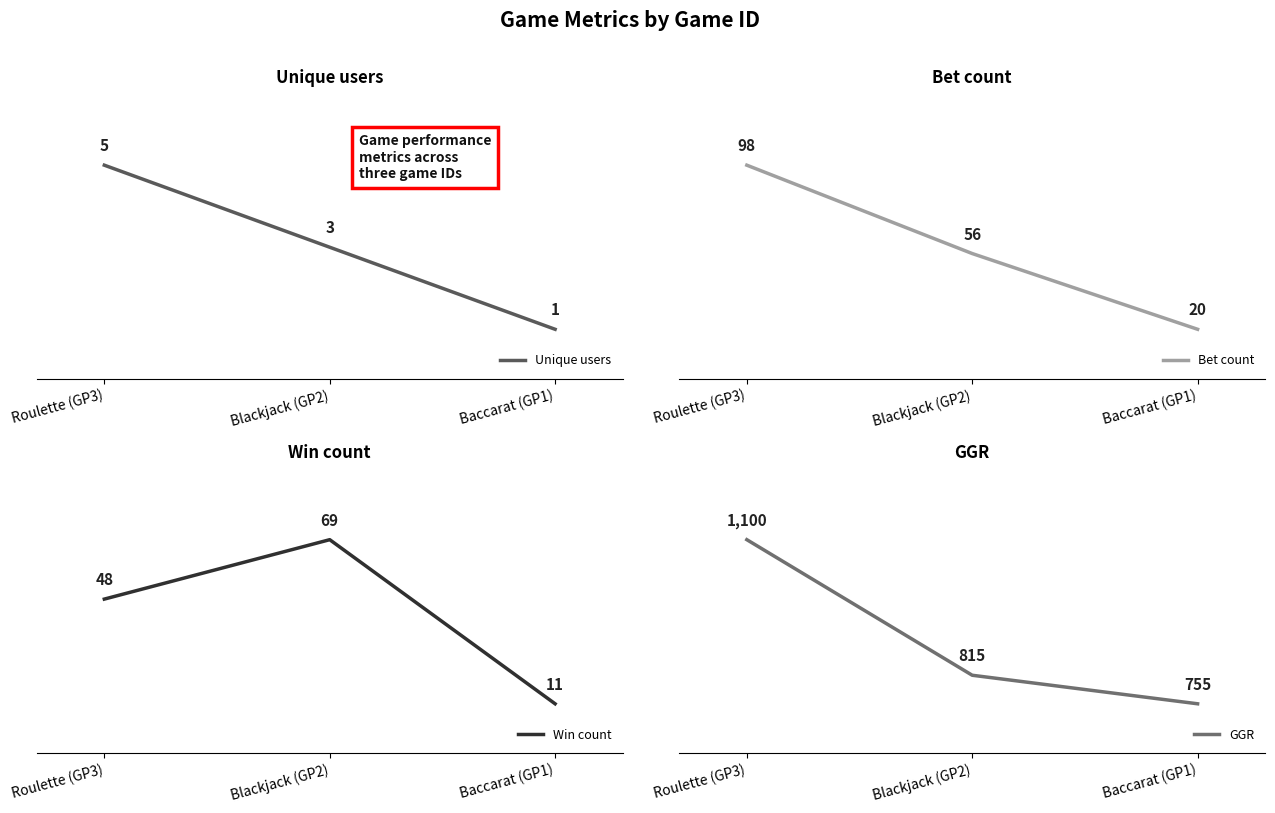

What is the smallest value displayed?

1